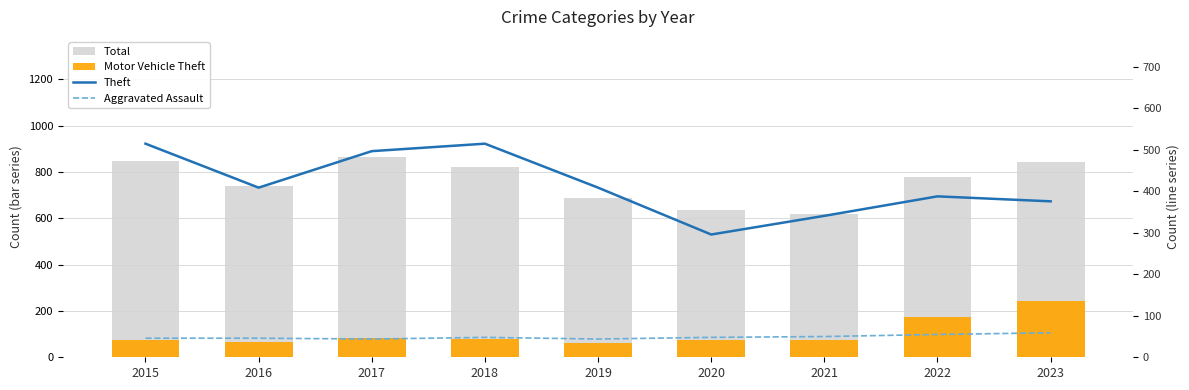

What is the maximum value shown in the chart?

864